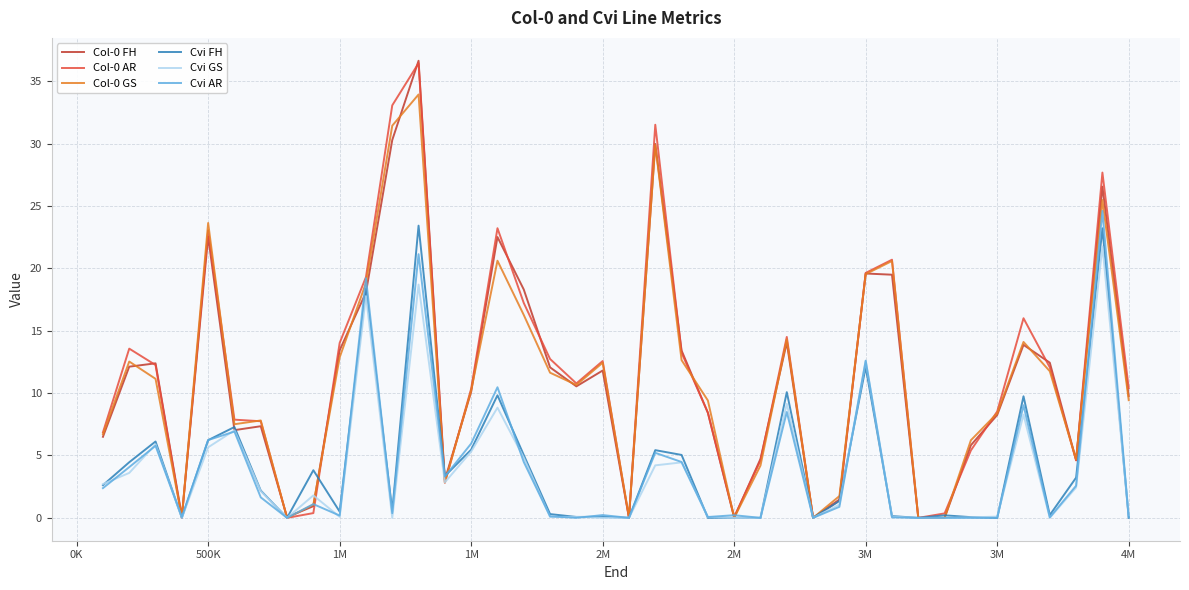

What is the highest value of the Cvi FH series?

23.4